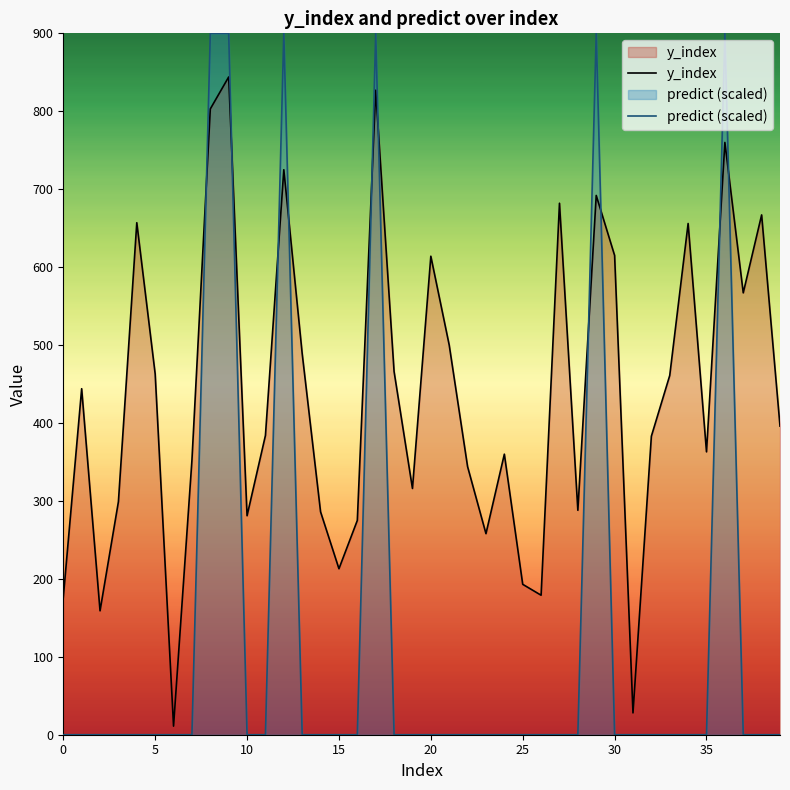

Which series has the largest total across all categories?

y_index